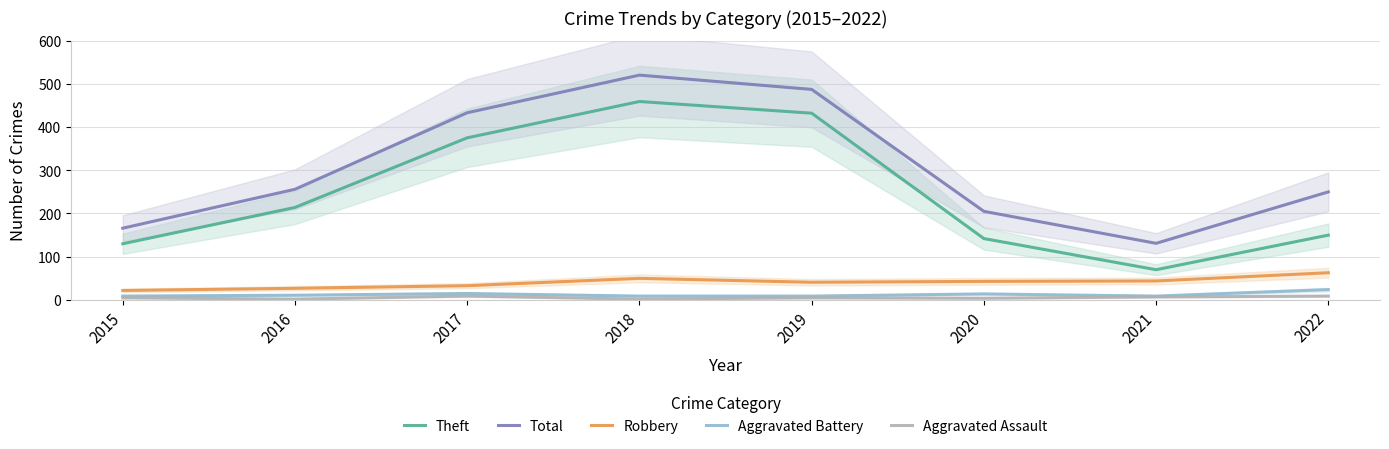

What is the average value of the Aggravated Assault series?

5